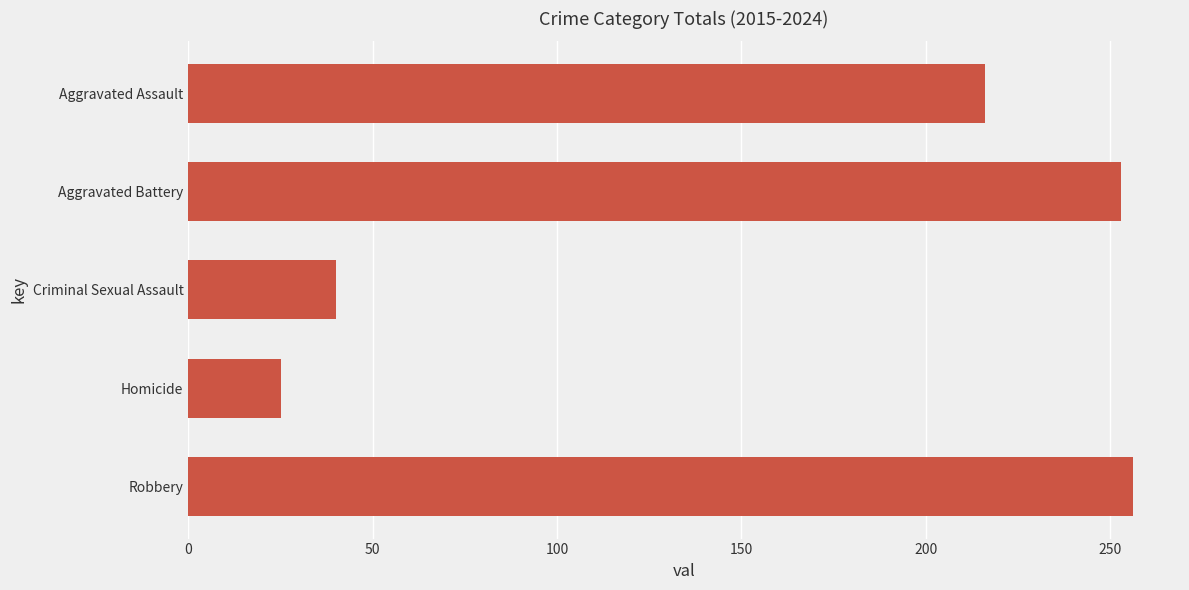

The chart shows a value of 119.1 at Robbery. True or false?

False